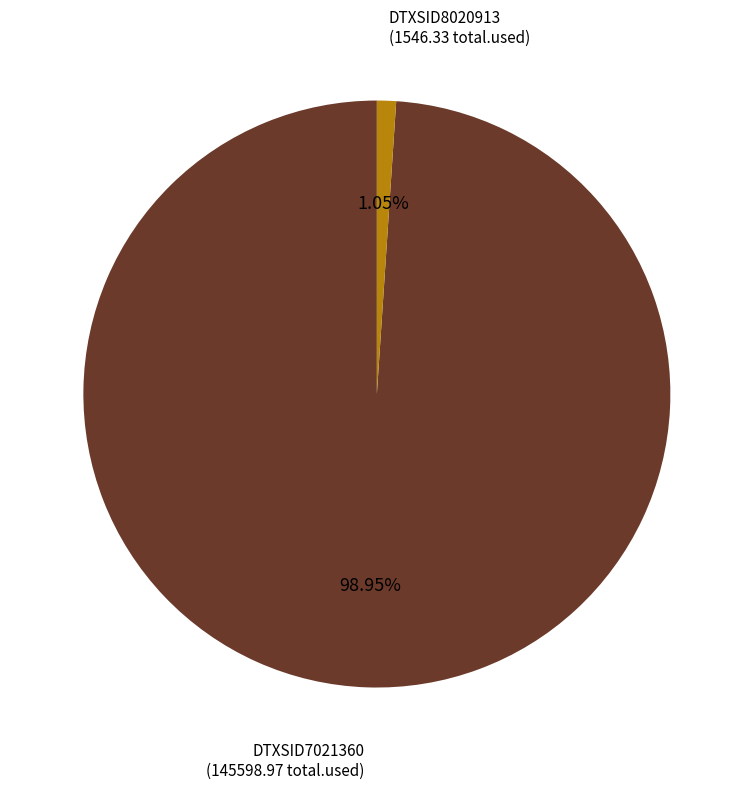

What percentage is the DTXSID8020913 slice, to the nearest percent?

1%